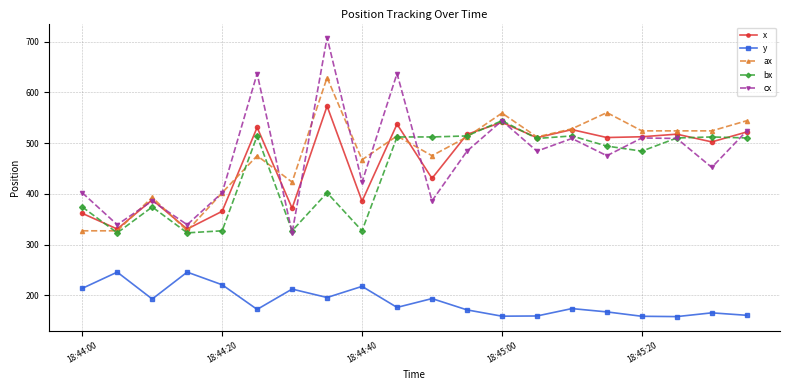

At how many categories does at least one series exceed 584?

3